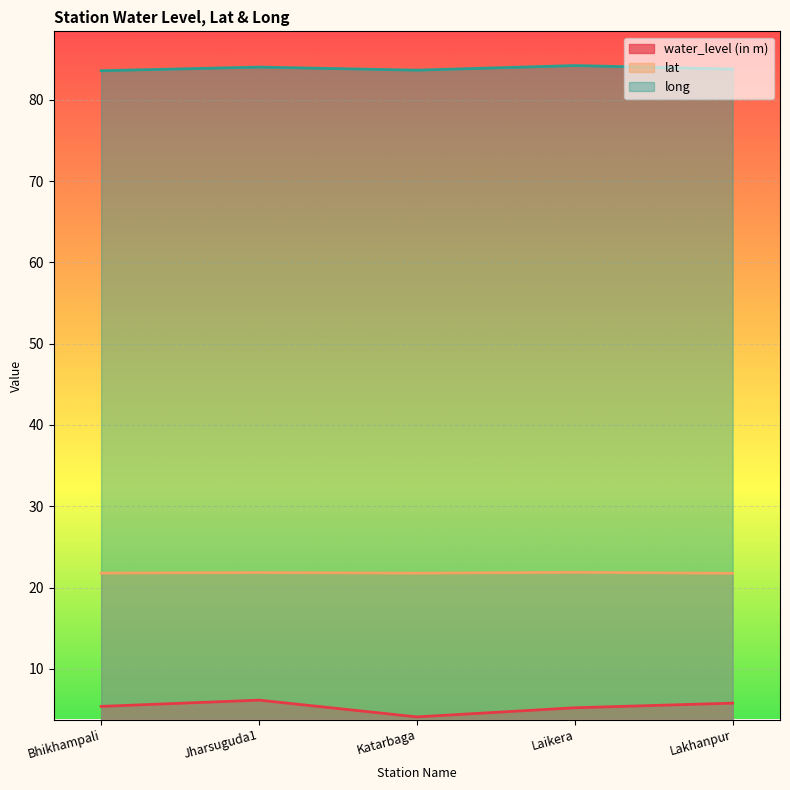

List the series in order of their overall mean, highest first.

long, lat, water_level (in m)